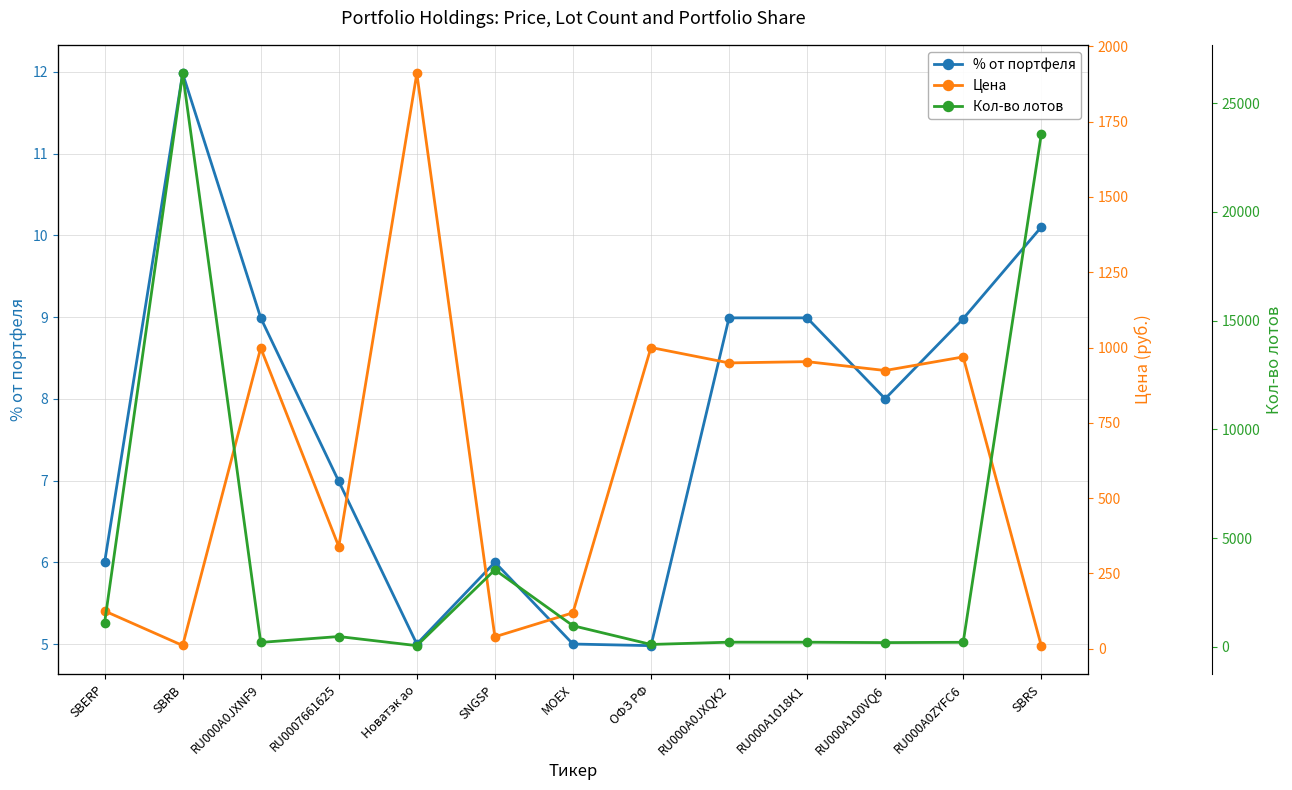

Which series has the largest total across all categories?

Кол-во лотов